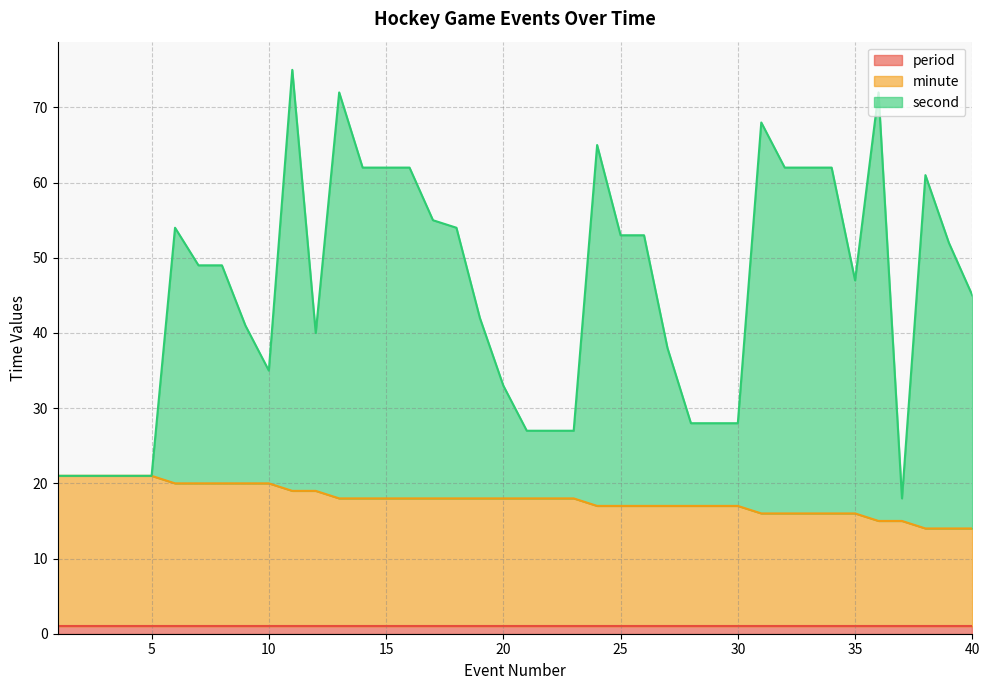

The minute series shows 18 at 20. True or false?

True